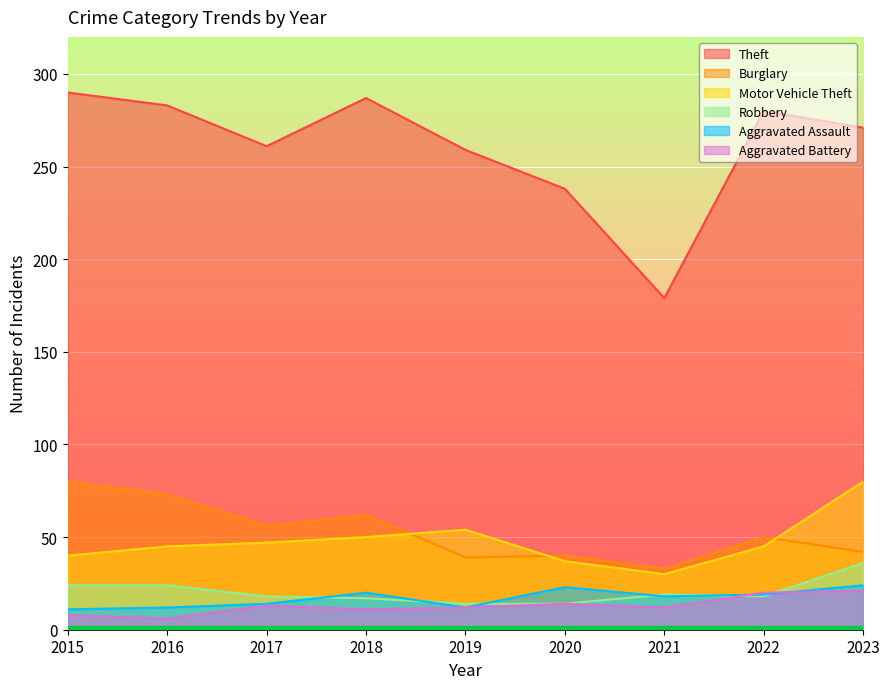

What is the sum of the Aggravated Battery values at 2021 and 2017?

25